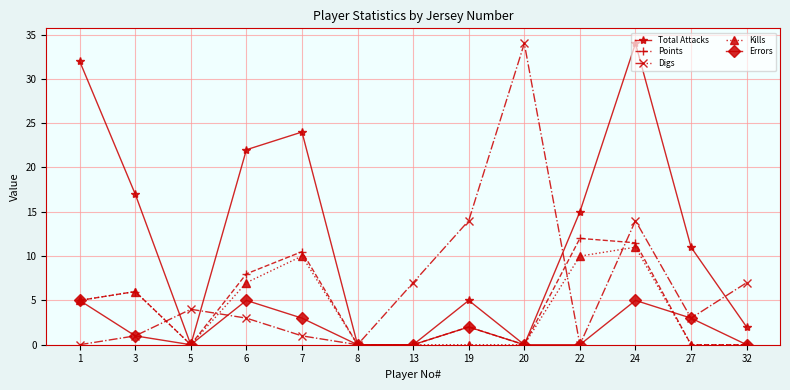

Is it true that Errors equals 2.0 at 19?

True